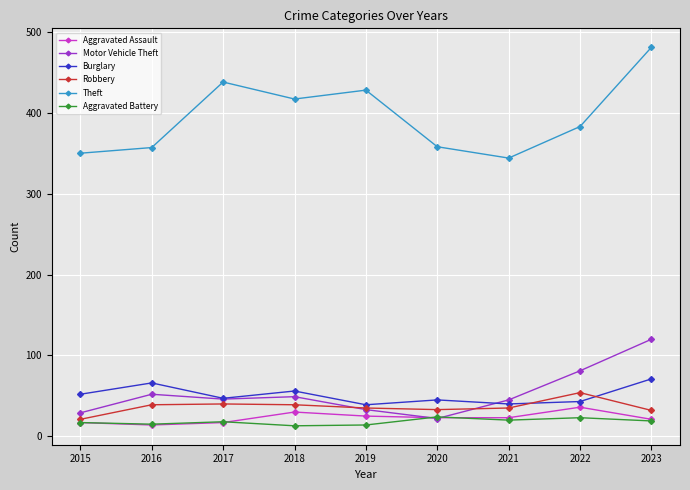

Does the chart have visible grid lines?

Yes